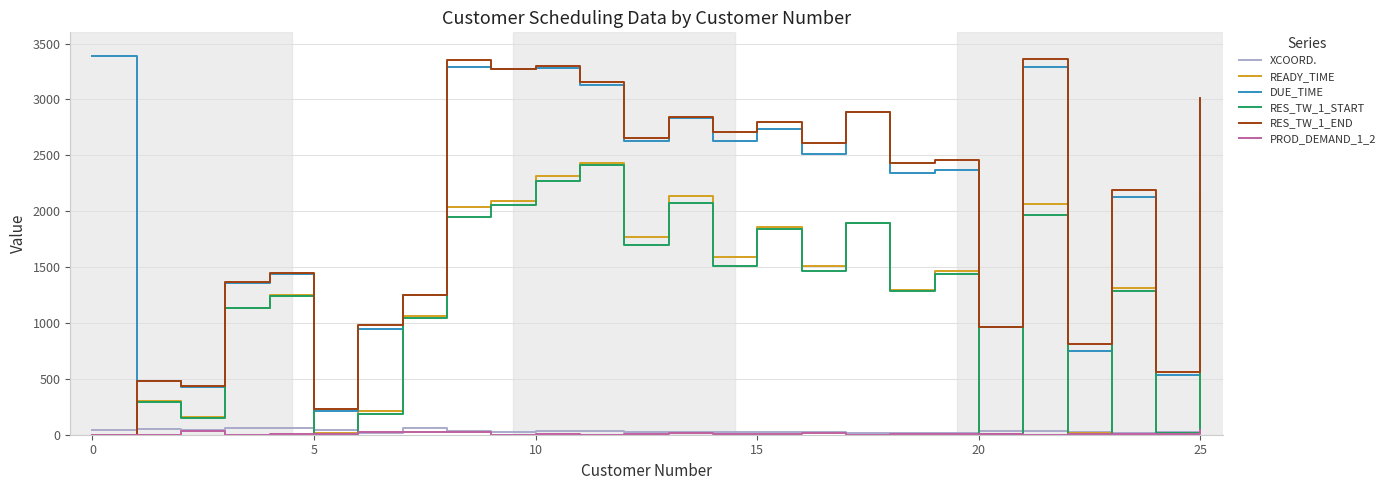

True or false: DUE_TIME and RES_TW_1_START cross at least once.

False